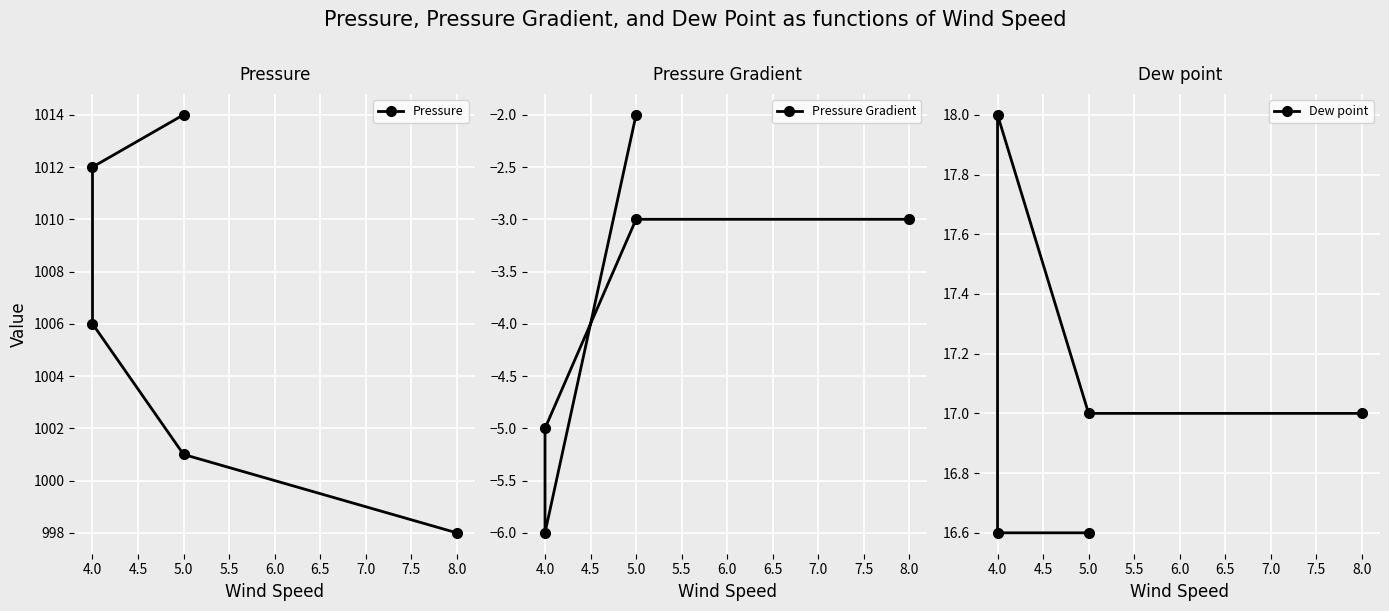

Reading right to left, transcribe all the data shown in this chart.

Pressure: 998.0	1001.0	1006.0	1012.0	1014.0
Pressure Gradient: -3.0	-3.0	-5.0	-6.0	-2.0
Dew point: 17.0	17.0	18.0	16.6	16.6